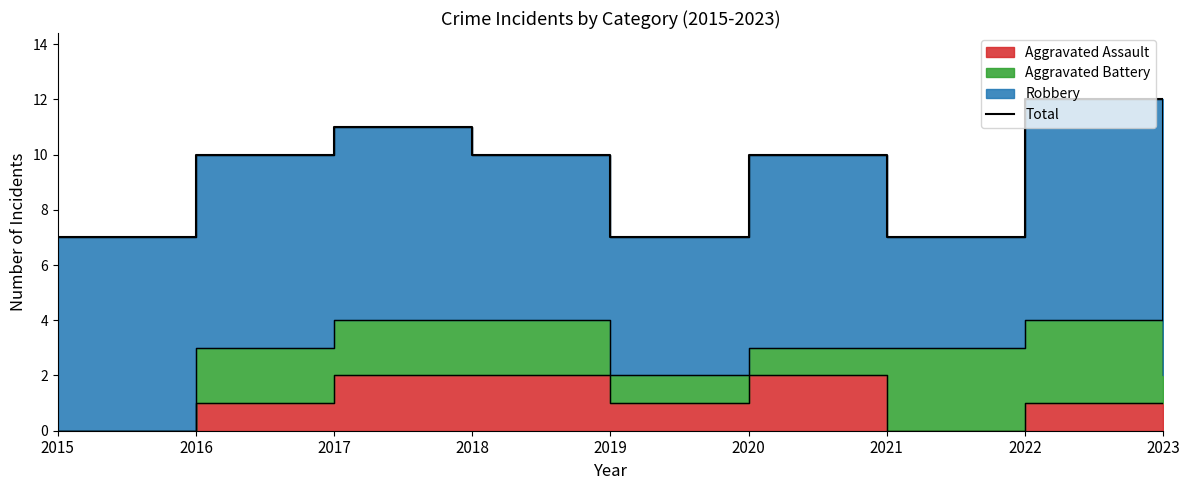

At which category does the chart reach its minimum across all series?

2023